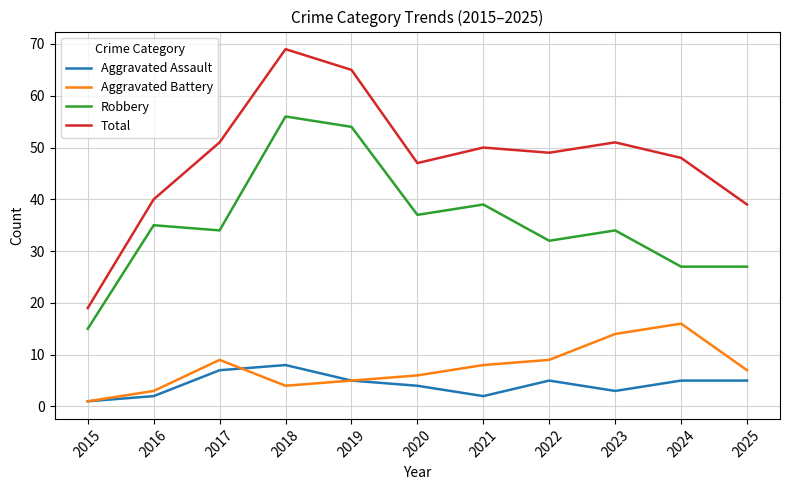

What is the maximum value for Aggravated Battery?

16